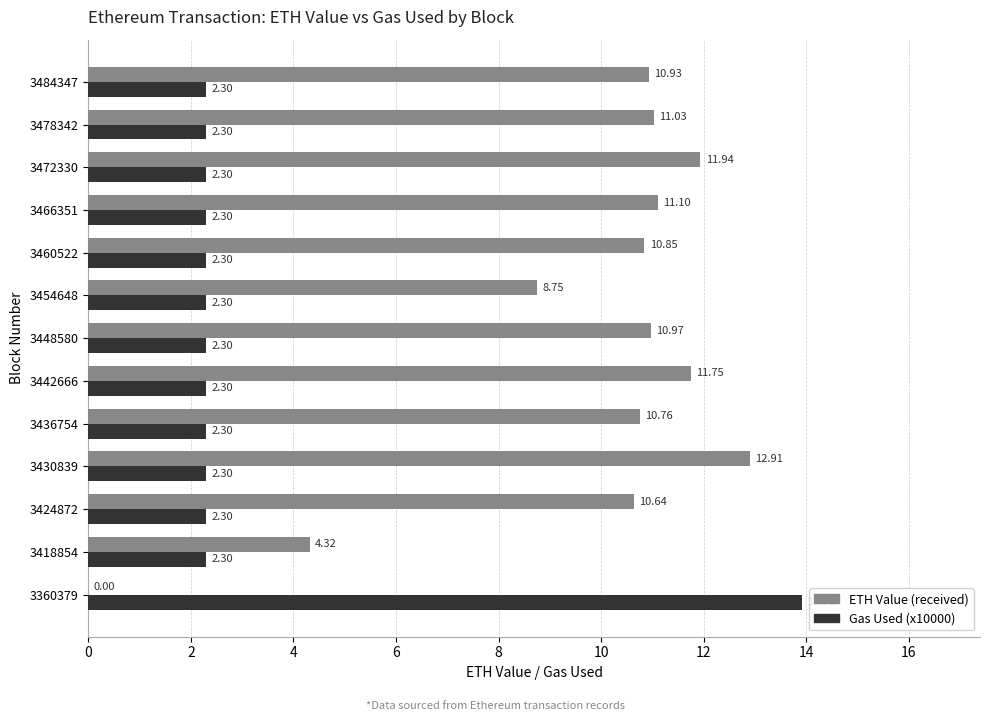

At which category is the sum across all series the highest?

3430839